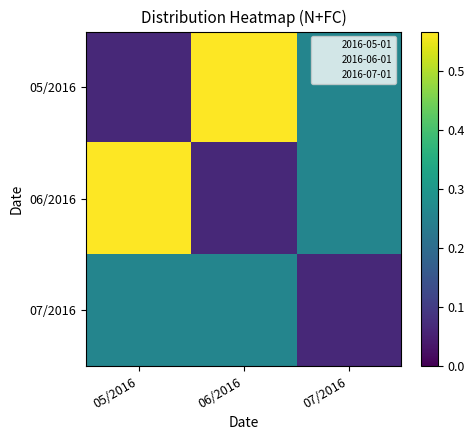

How many distinct data groups are displayed?

3